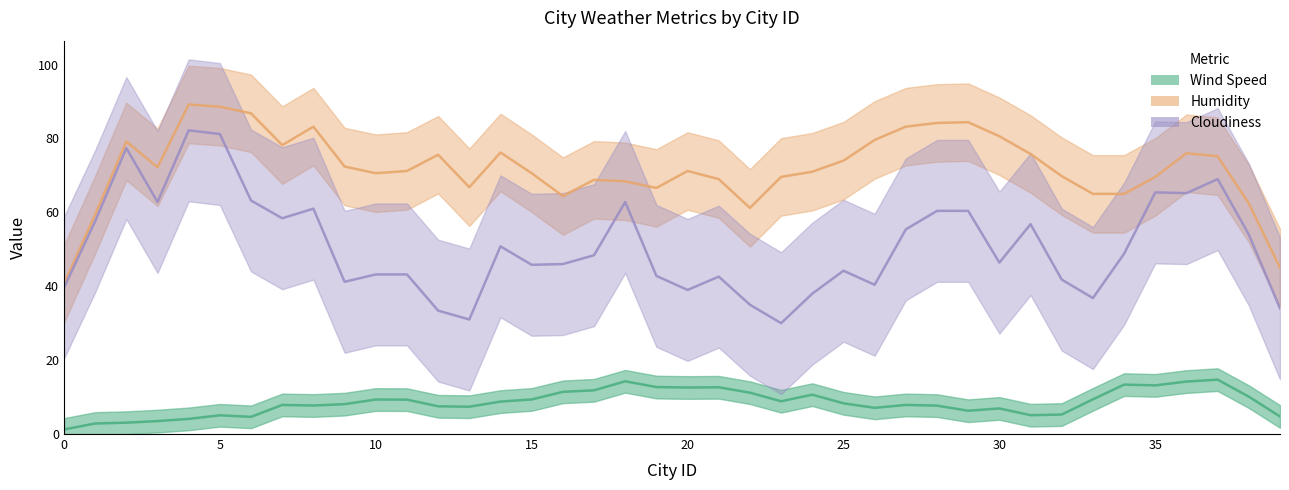

At which category does Humidity reach its first local peak?

2